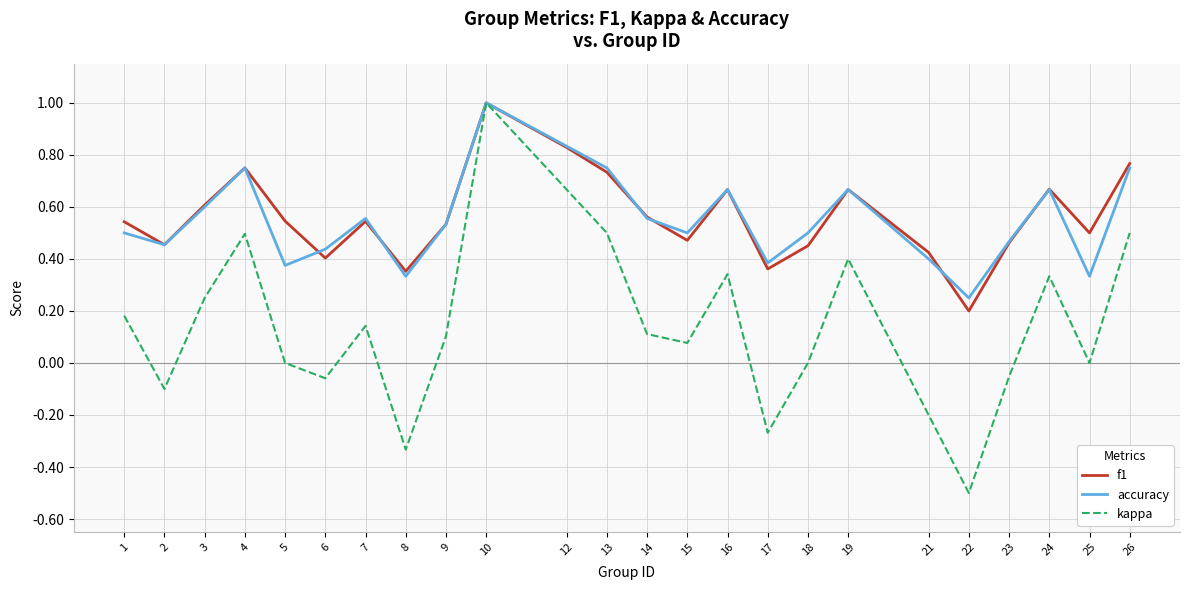

How many f1 values are between 0 and 1?

24